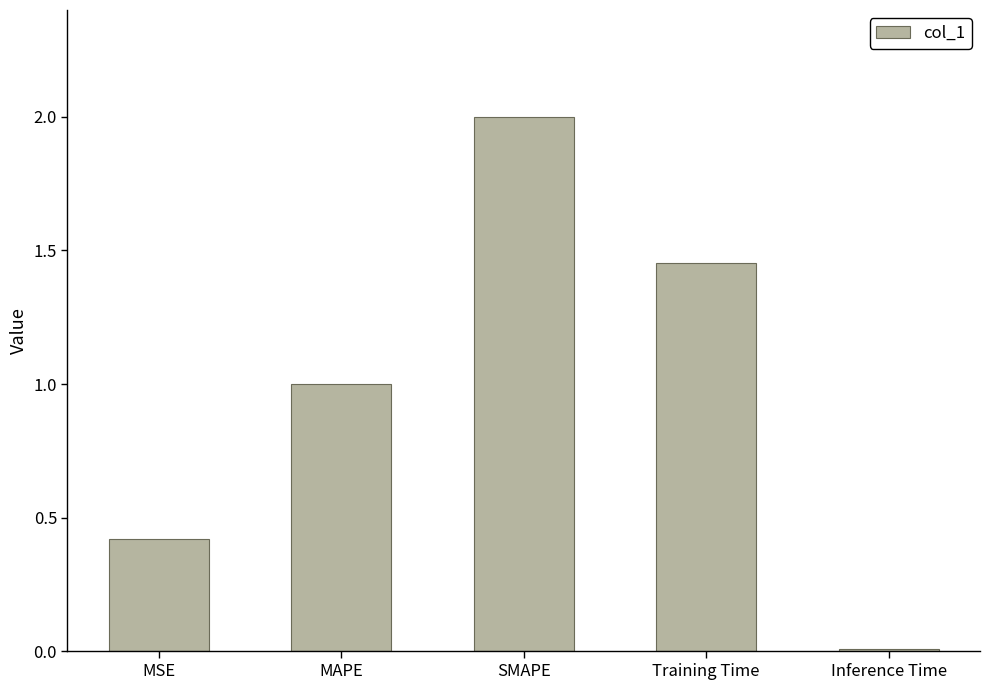

The value at Training Time is 0.5. True or false?

False